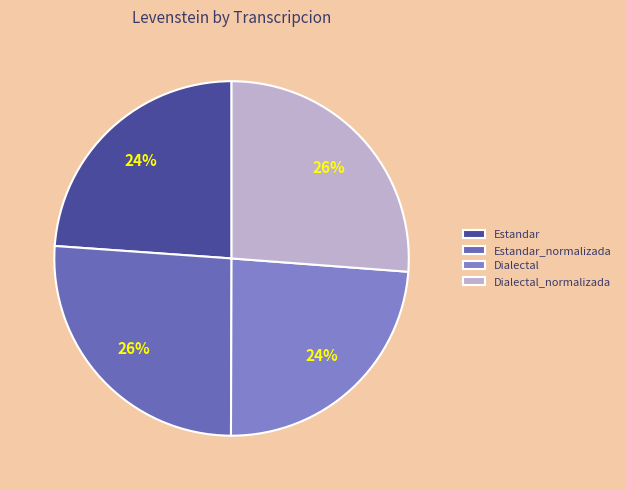

To the nearest percent, what is the difference between the largest and smallest slice percentages?

2%